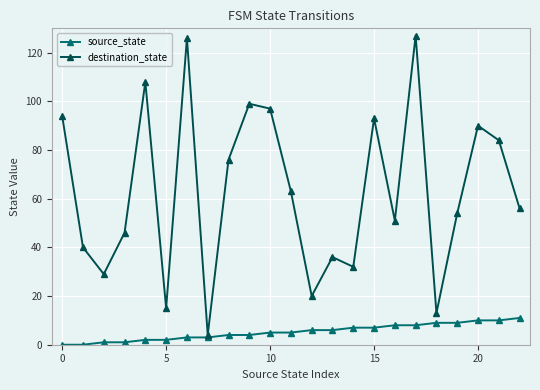

At how many categories does at least one series exceed 38?

16